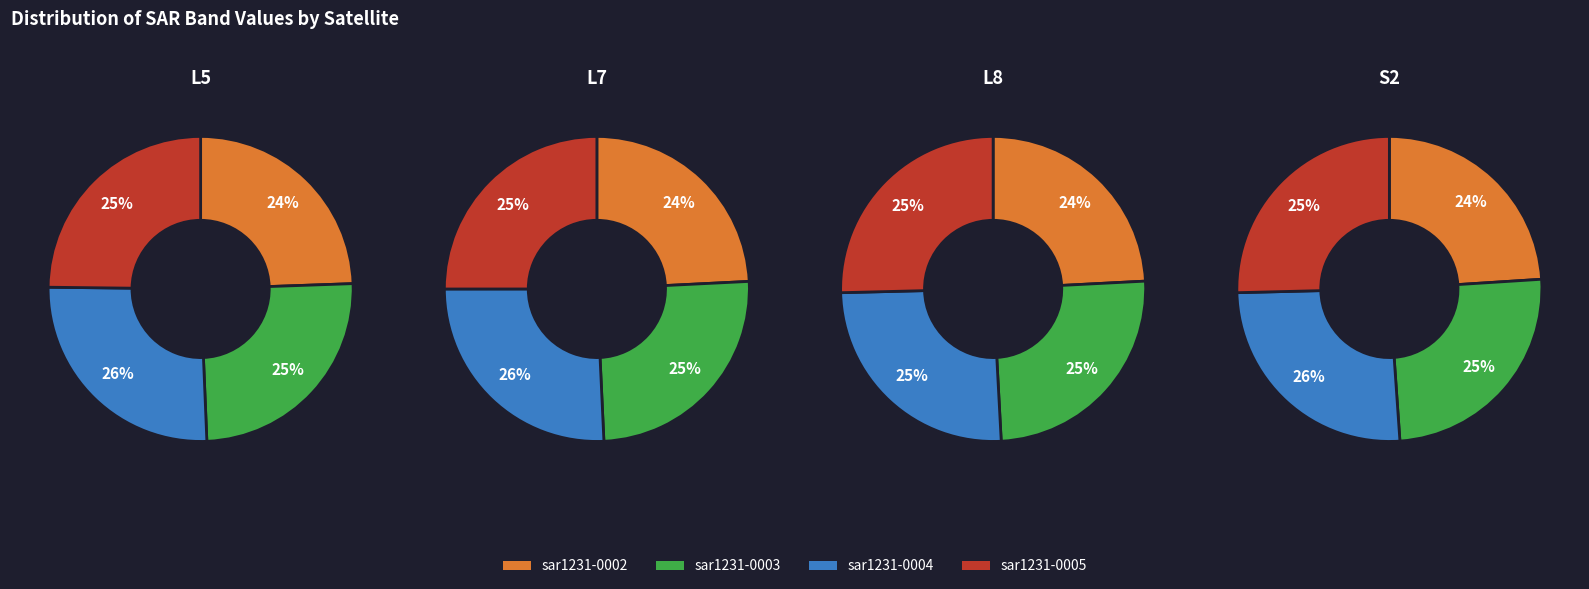

What portion of the pie excludes sar1231-0005?

75.2%